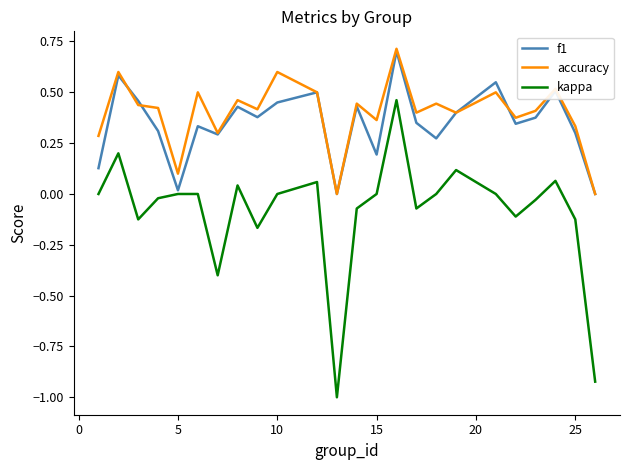

What is the minimum value shown in the chart?

-1.0